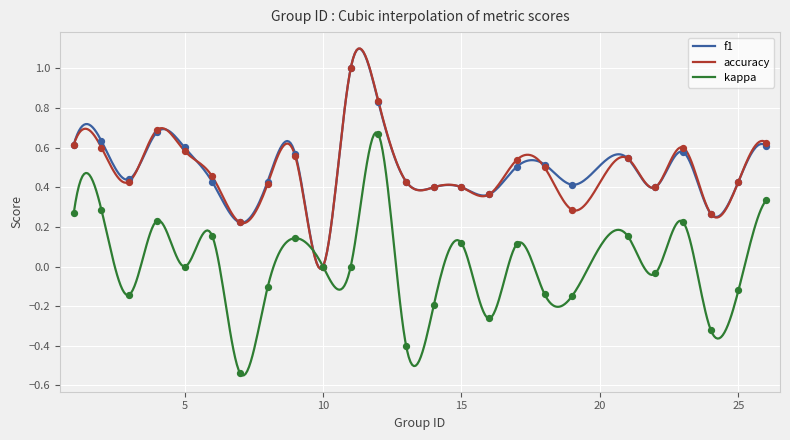

What is the total value across all series at 4?

1.6